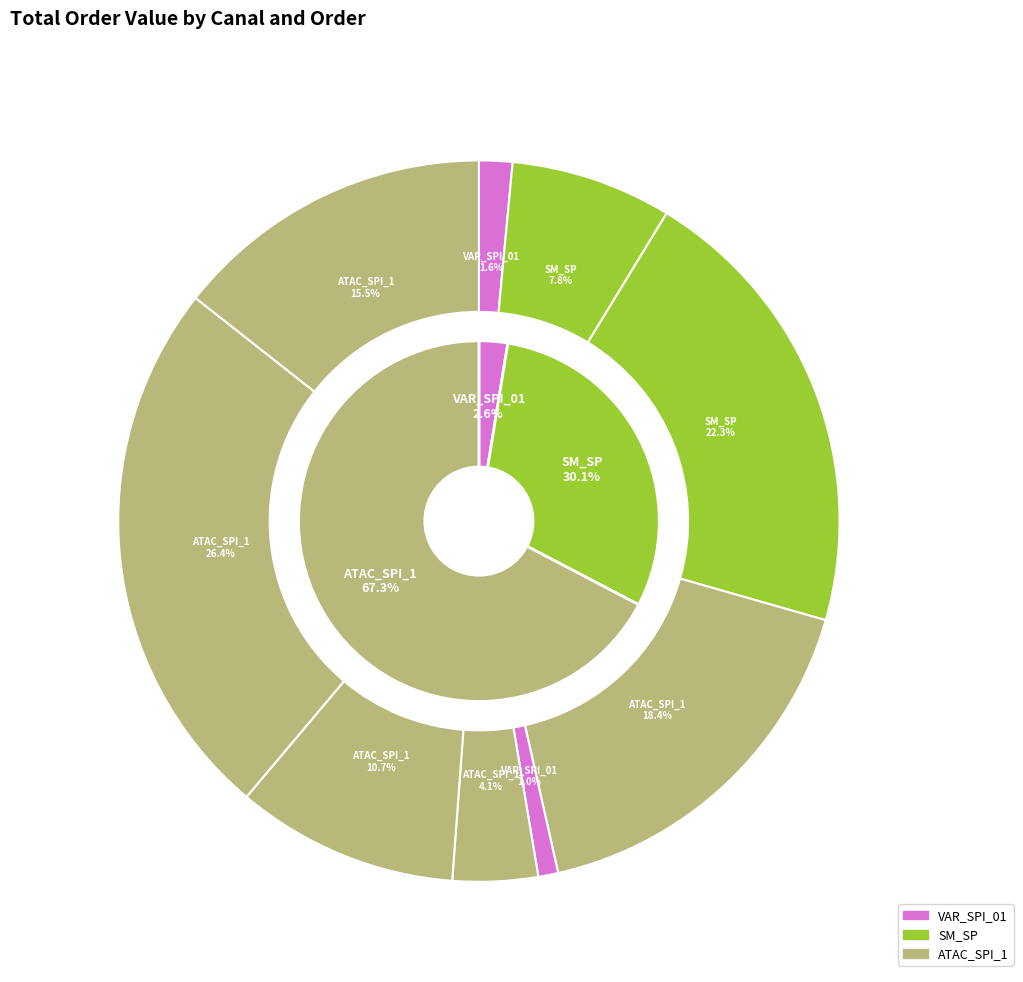

True or false: ATAC_SPI_1 (6074623) accounts for 8% of the total.

False